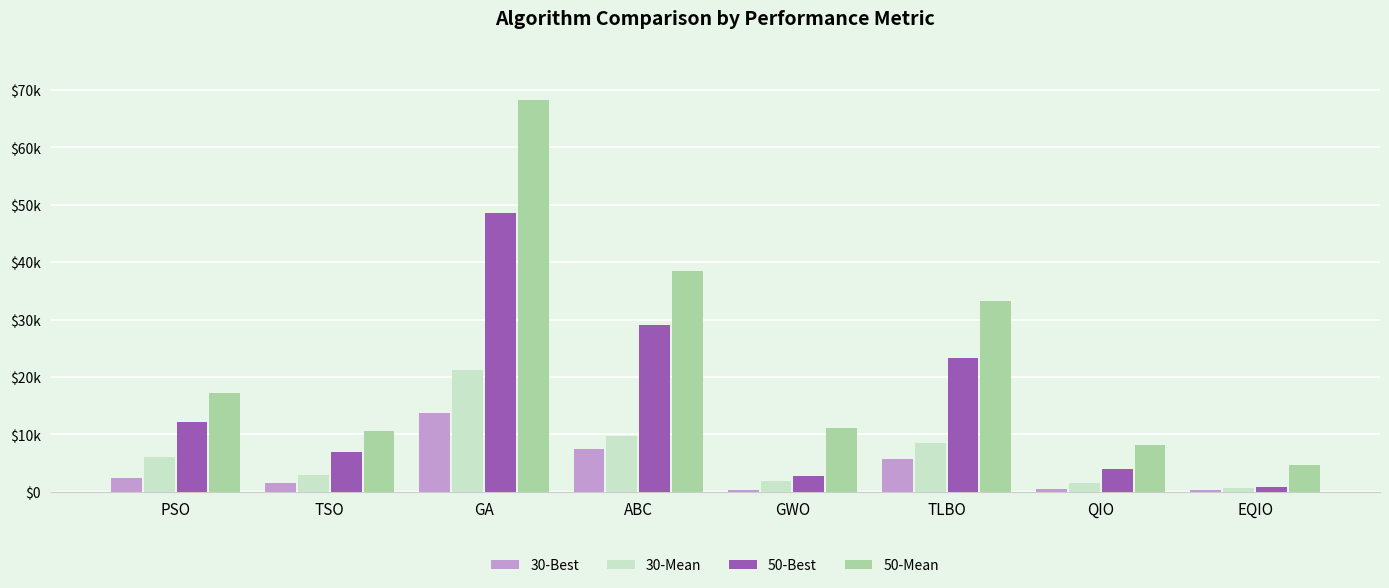

Does the chart contain stacked bars?

No